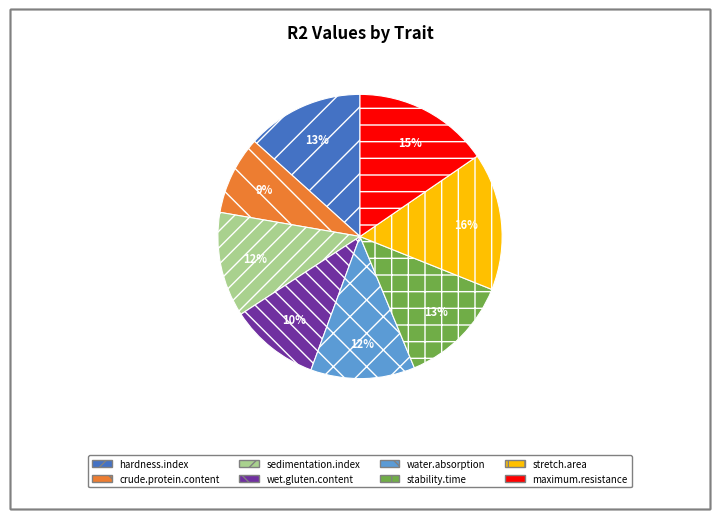

Combined, do stability.time and sedimentation.index account for over 50%?

No